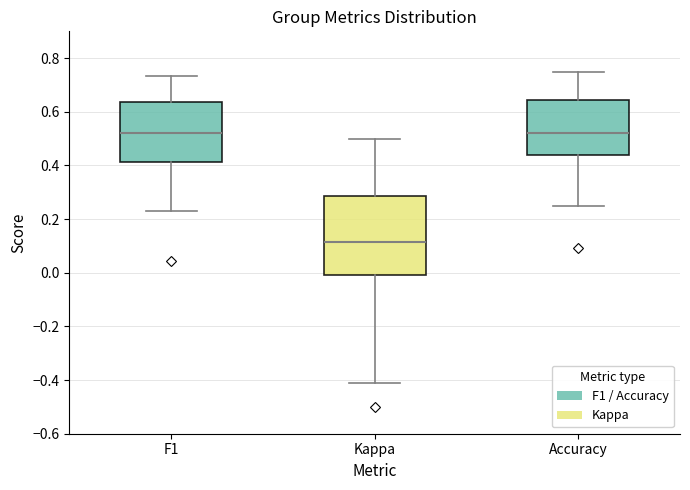

Reading left to right, read every box against the y-axis: the position of its median line, the range the box covers, and the ends of its whiskers. The values are not printed on the chart, so give them approximately, as read against the axis.

F1: median 0.52, box 0.42 to 0.64, whiskers 0.22 to 0.74
Kappa: median 0.12, box 0.00 to 0.28, whiskers -0.42 to 0.50
Accuracy: median 0.52, box 0.44 to 0.64, whiskers 0.26 to 0.76